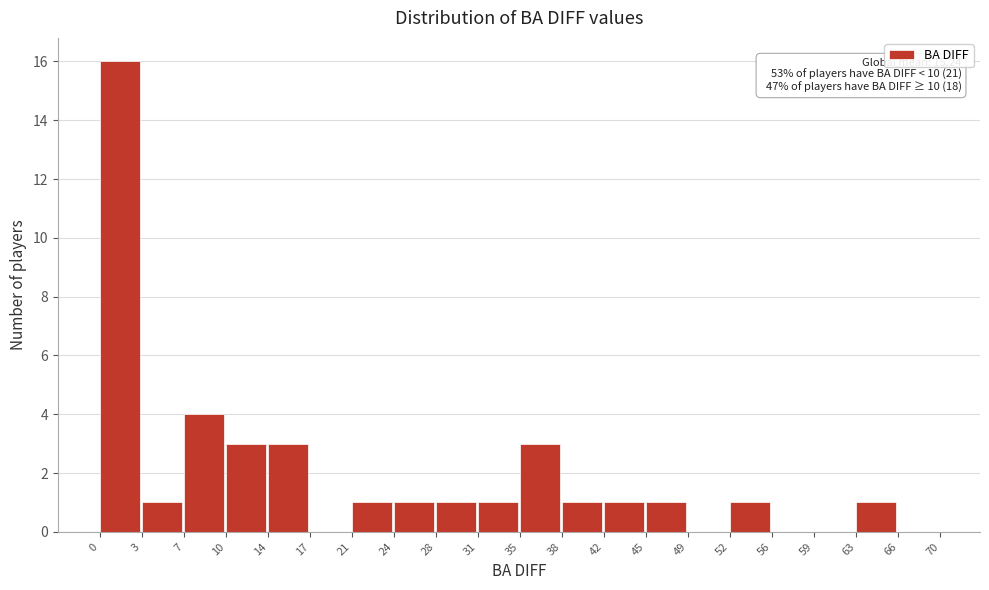

Which range on the x-axis has the tallest bar?

0 to 3